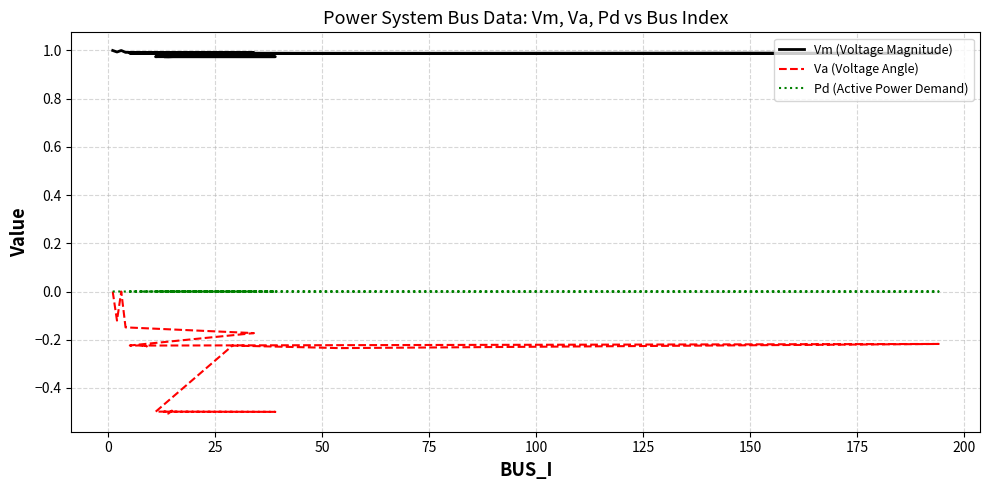

The value of Pd (Active Power Demand) at 50 is 0.0. True or false?

True